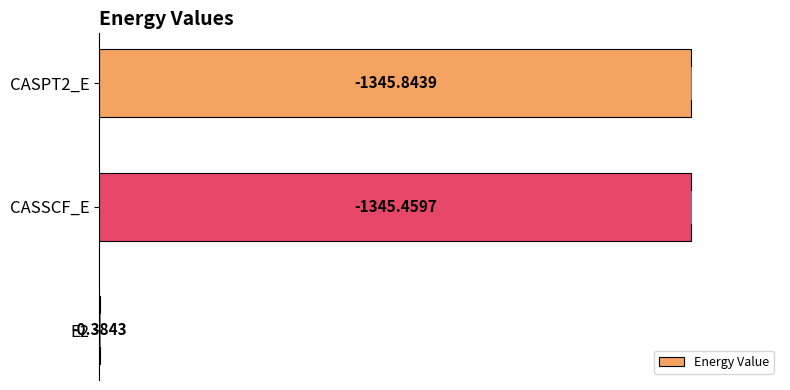

Are the bars horizontal?

Yes